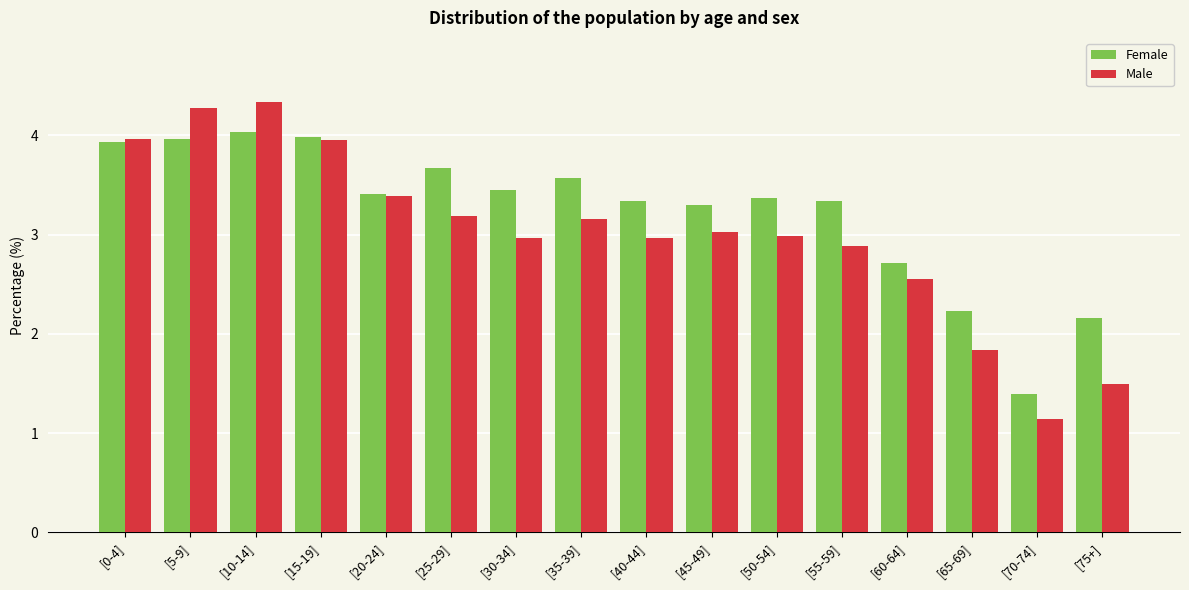

Is the value of Male at [65-69] greater than the value of Female at [5-9]?

No